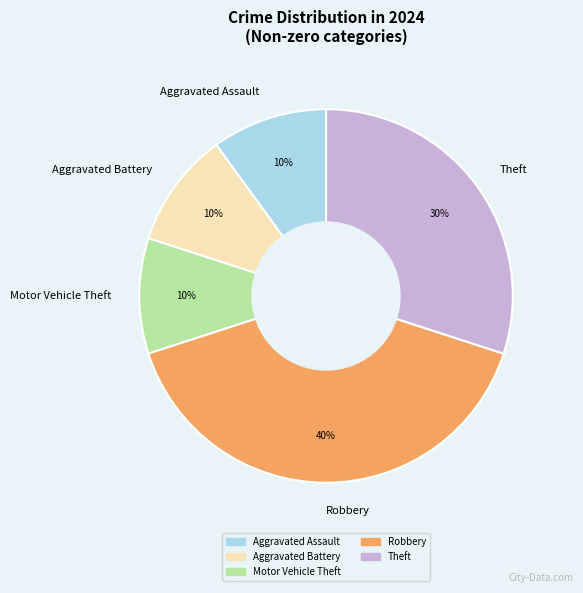

What is the largest slice in the pie chart?

Robbery